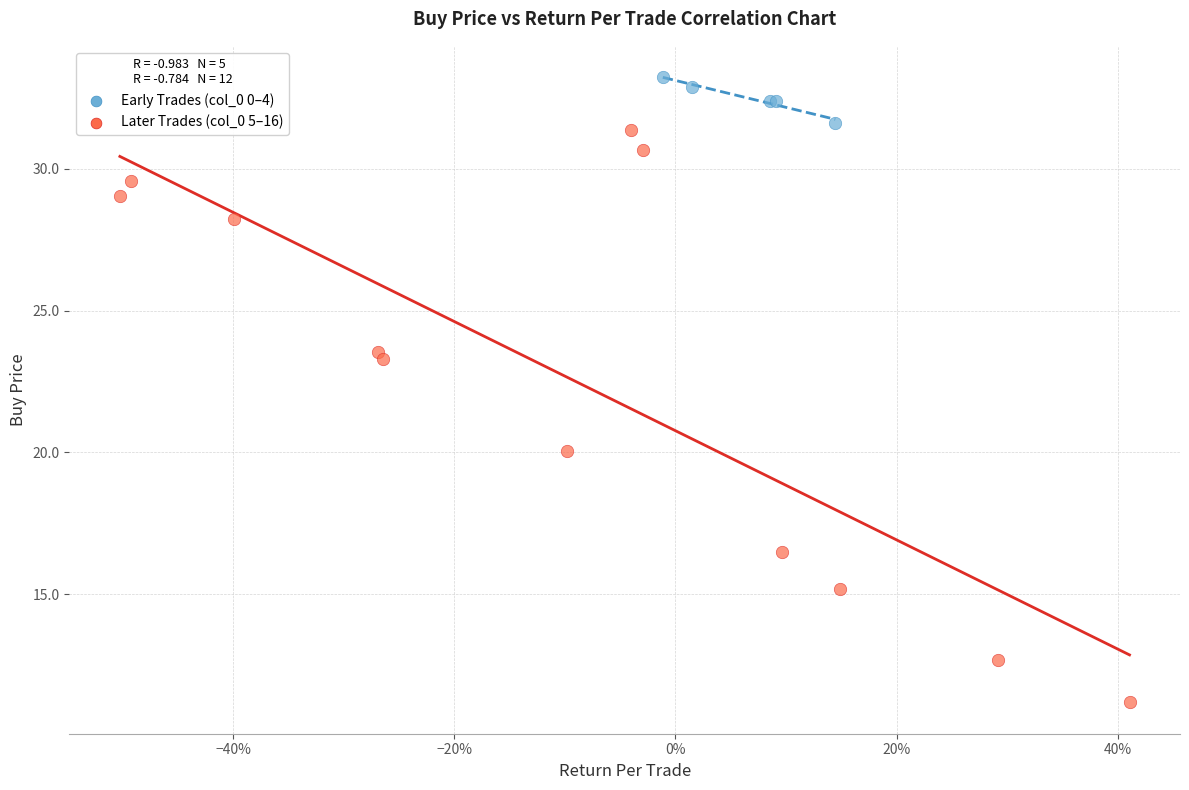

Which series contains the highest Y value?

Early Trades (col_0 0–4)